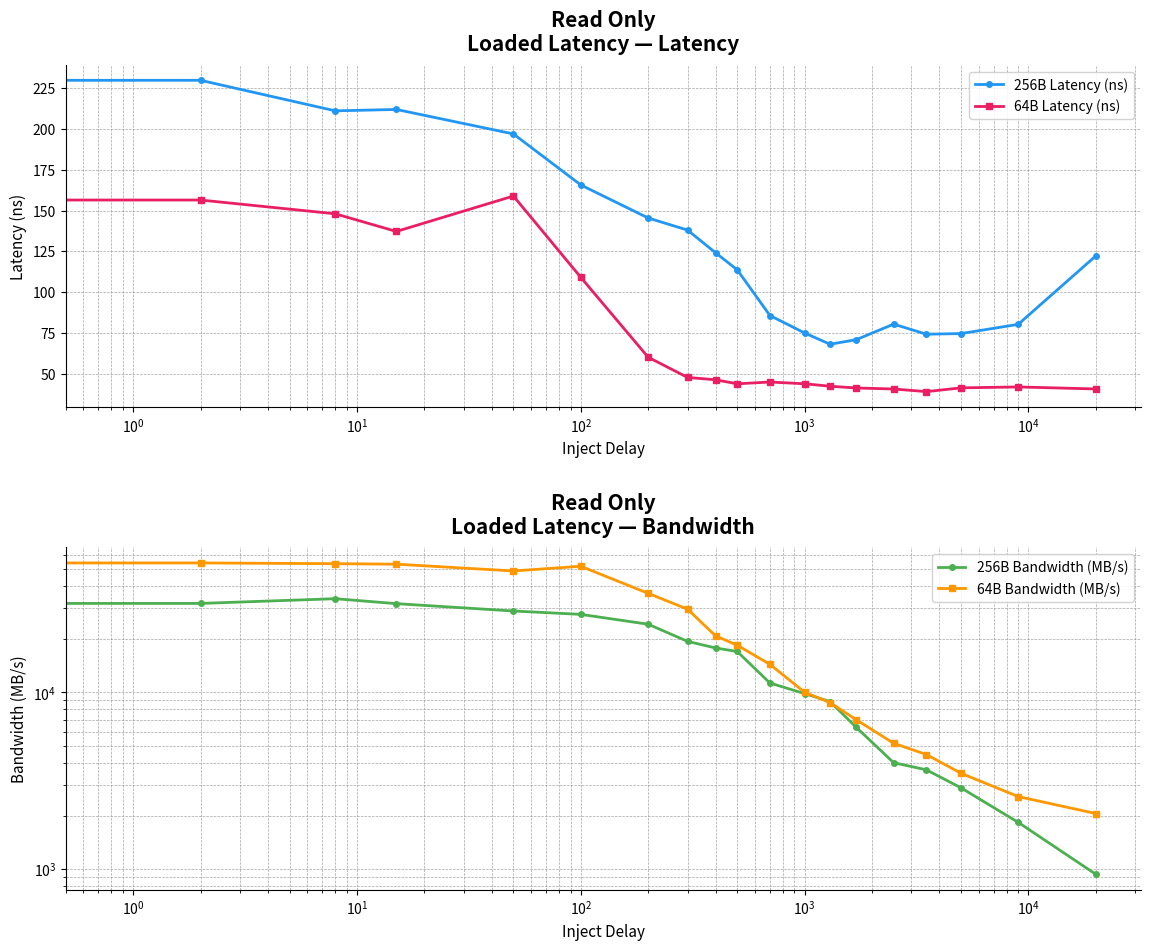

Is the value of 64B Latency (ns) at 12 greater than the value of 256B Latency (ns) at 11?

No